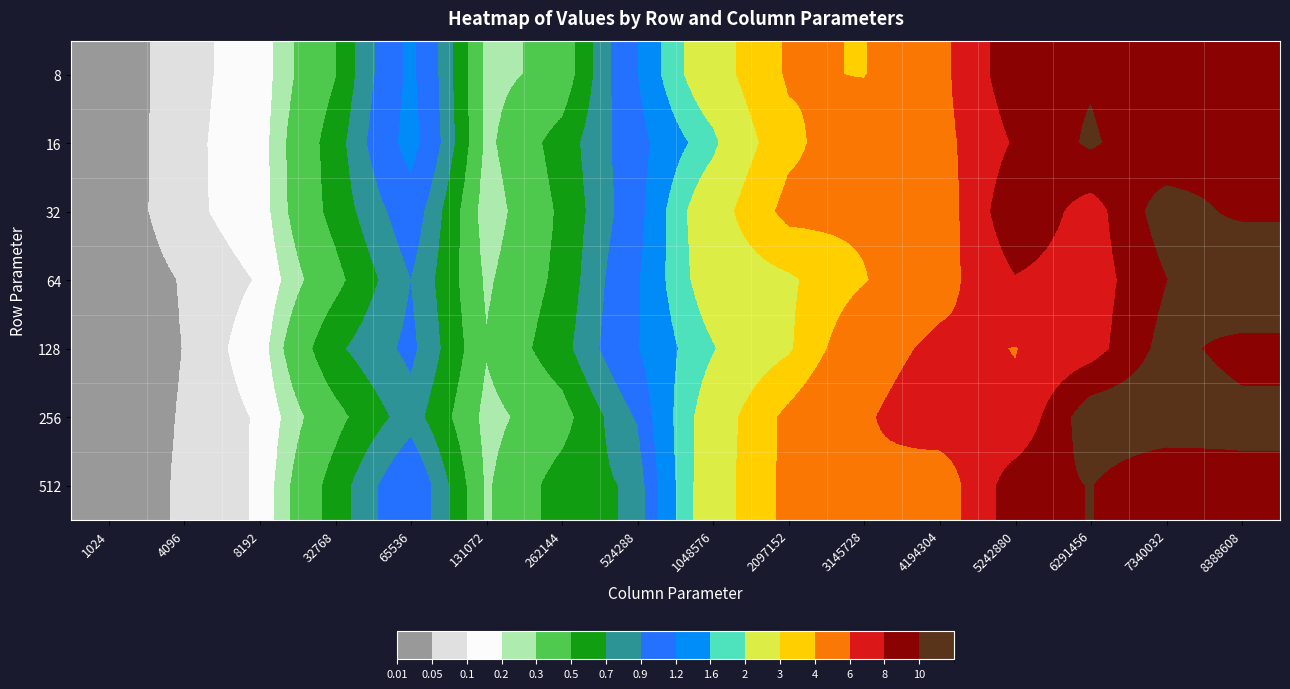

Reading left to right, extract all data points from this chart.

8: 1024=0.0	4096=0.1	8192=0.1	32768=0.5	65536=1.3	131072=0.2	262144=0.4	524288=1.2	1048576=2.5	2097152=4.1	3145728=4.0	4194304=5.4	5242880=9.3	6291456=9.7	7340032=8.1	8388608=9.2
16: 1024=0.0	4096=0.1	8192=0.1	32768=0.6	65536=1.3	131072=0.3	262144=0.6	524288=1.1	1048576=1.9	2097152=3.7	3145728=4.8	4194304=5.3	5242880=8.2	6291456=10.3	7340032=8.1	8388608=9.2
32: 1024=0.0	4096=0.1	8192=0.1	32768=0.6	65536=1.1	131072=0.2	262144=0.5	524288=1.1	1048576=2.5	2097152=4.3	3145728=4.3	4194304=4.7	5242880=9.6	6291456=7.1	7340032=11.1	8388608=9.4
64: 1024=0.0	4096=0.1	8192=0.1	32768=0.4	65536=0.9	131072=0.3	262144=0.6	524288=1.2	1048576=2.4	2097152=2.8	3145728=3.9	4194304=5.3	5242880=7.9	6291456=7.0	7340032=9.9	8388608=13.0
128: 1024=0.0	4096=0.1	8192=0.1	32768=0.7	65536=1.0	131072=0.3	262144=0.6	524288=1.2	1048576=2.0	2097152=2.9	3145728=5.1	4194304=6.4	5242880=6.0	6291456=7.1	7340032=10.8	8388608=9.1
256: 1024=0.0	4096=0.1	8192=0.1	32768=0.4	65536=0.8	131072=0.2	262144=0.4	524288=0.9	1048576=2.4	2097152=4.3	3145728=5.8	4194304=7.2	5242880=6.2	6291456=11.3	7340032=11.5	8388608=10.7
512: 1024=0.0	4096=0.1	8192=0.1	32768=0.6	65536=1.1	131072=0.3	262144=0.6	524288=0.7	1048576=2.4	2097152=4.3	3145728=5.8	4194304=4.7	5242880=9.1	6291456=10.1	7340032=8.1	8388608=9.3